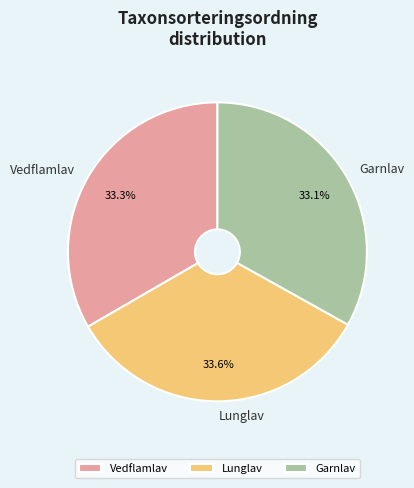

To the nearest percent, what is the average slice percentage?

33%